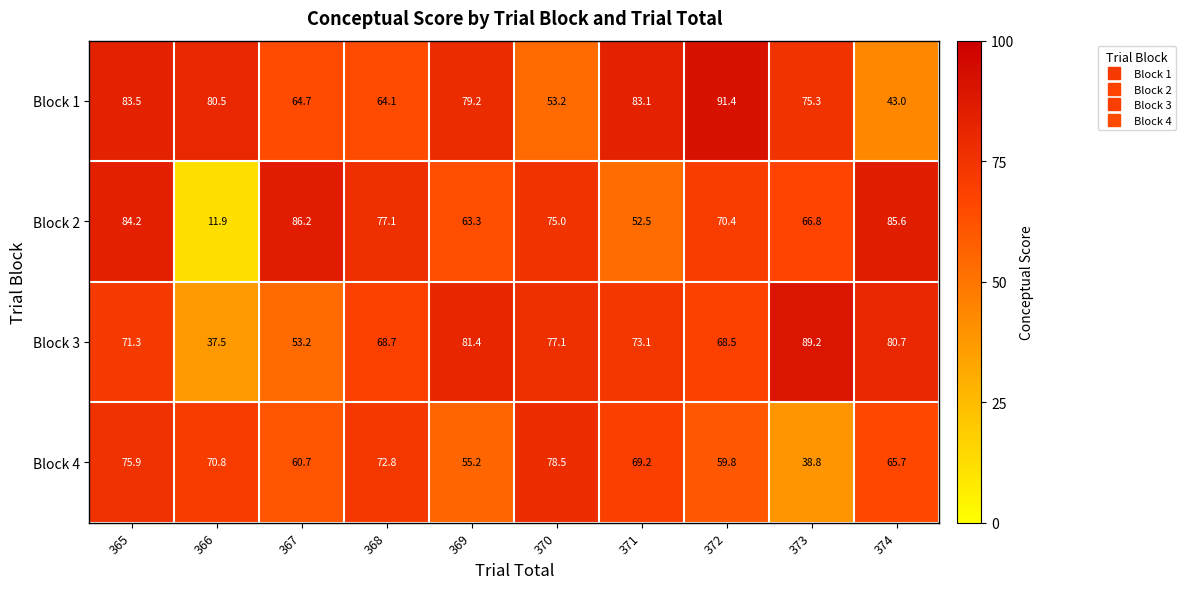

Which label corresponds to the largest value in the chart?

372